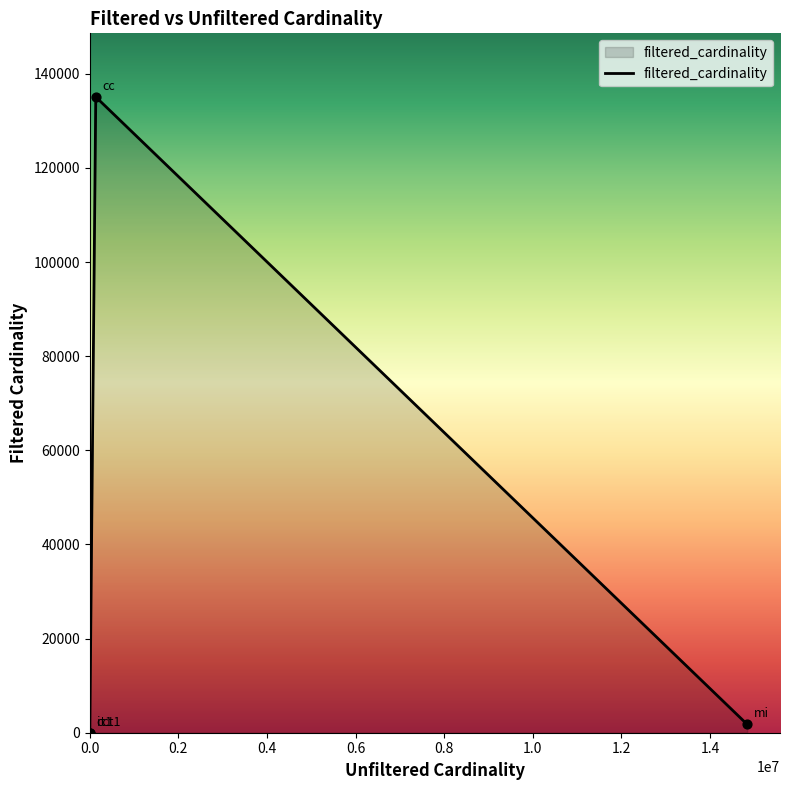

What is the sum of all values?

136871